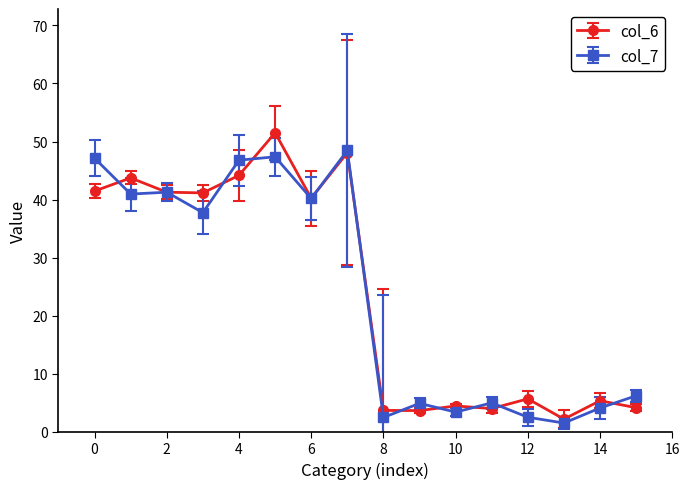

What is the minimum value for col_7?

1.5